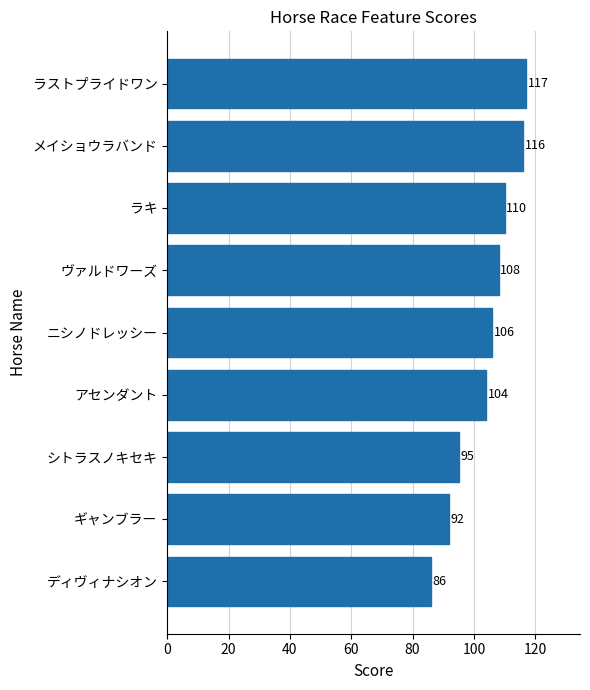

Rank the categories by value from lowest to highest.

ディヴィナシオン, ギャンブラー, シトラスノキセキ, アセンダント, ニシノドレッシー, ヴァルドワーズ, ラキ, メイショウラバンド, ラストプライドワン